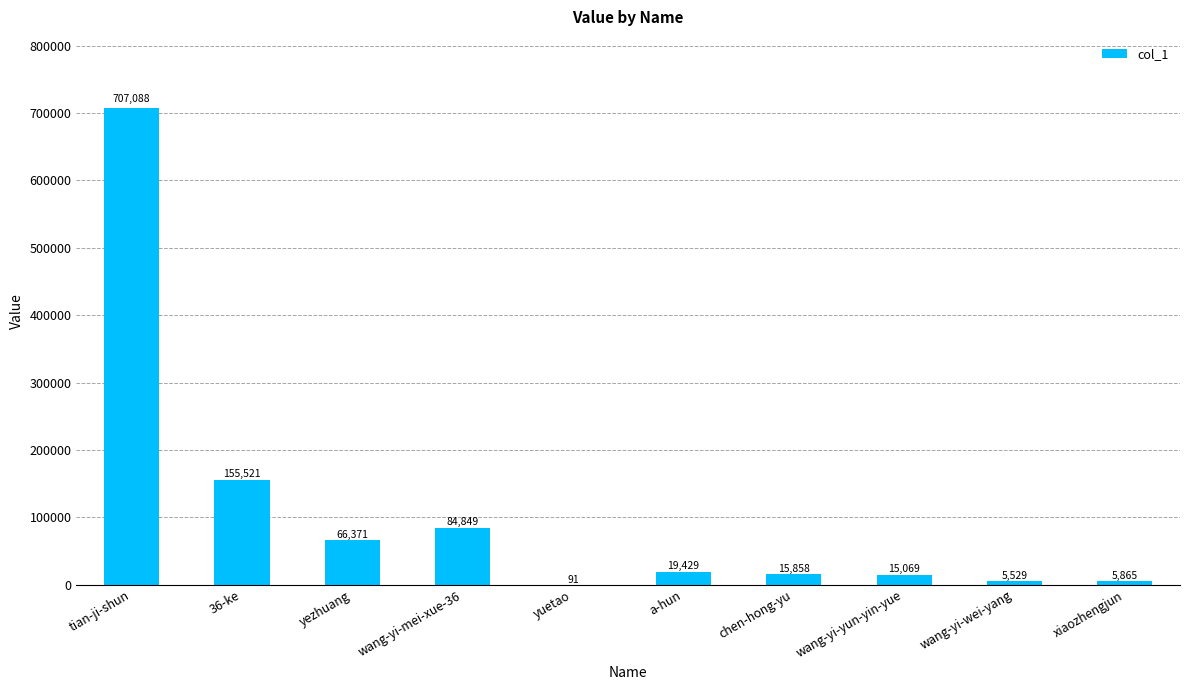

What is the difference between the values at 36-ke and wang-yi-wei-yang?

149992